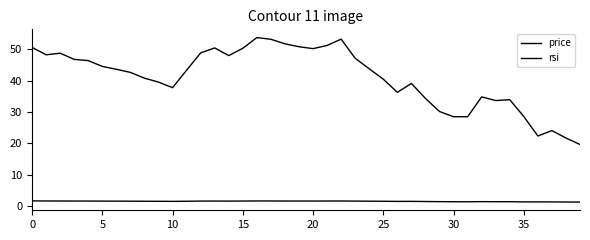

Is this an area chart (filled region under the line)?

No